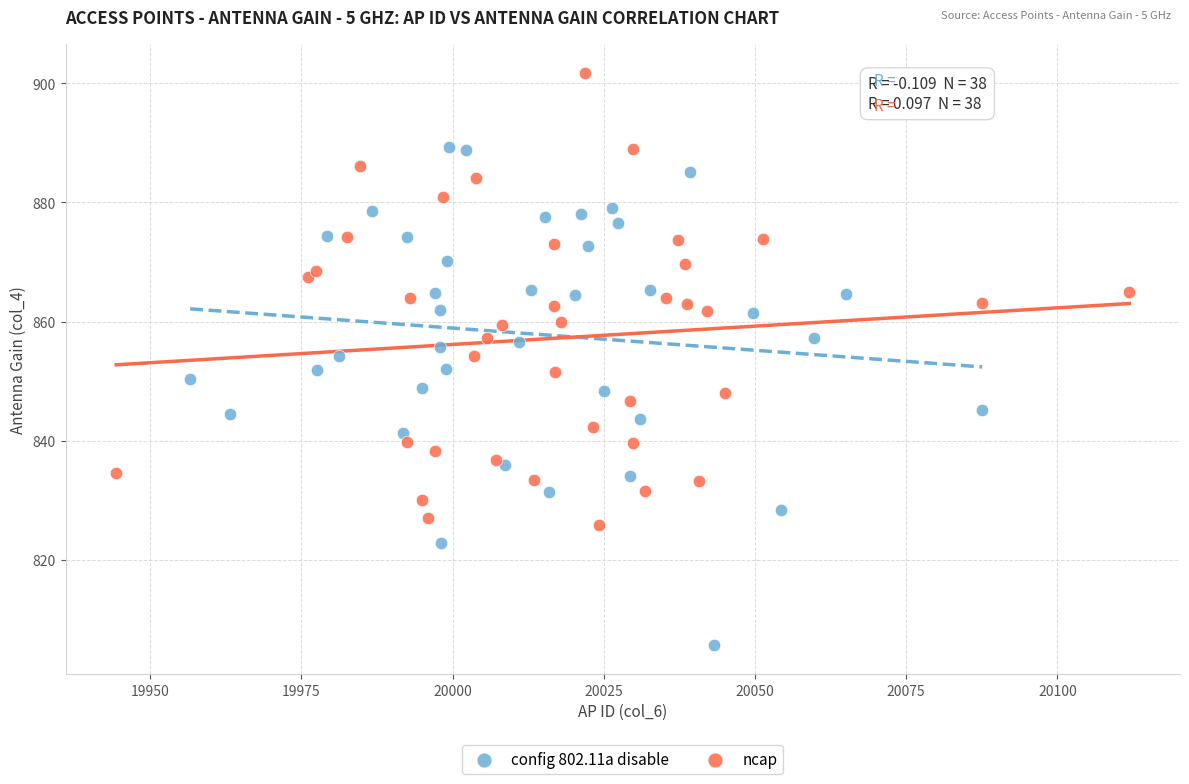

Which series contains the highest Y value?

ncap